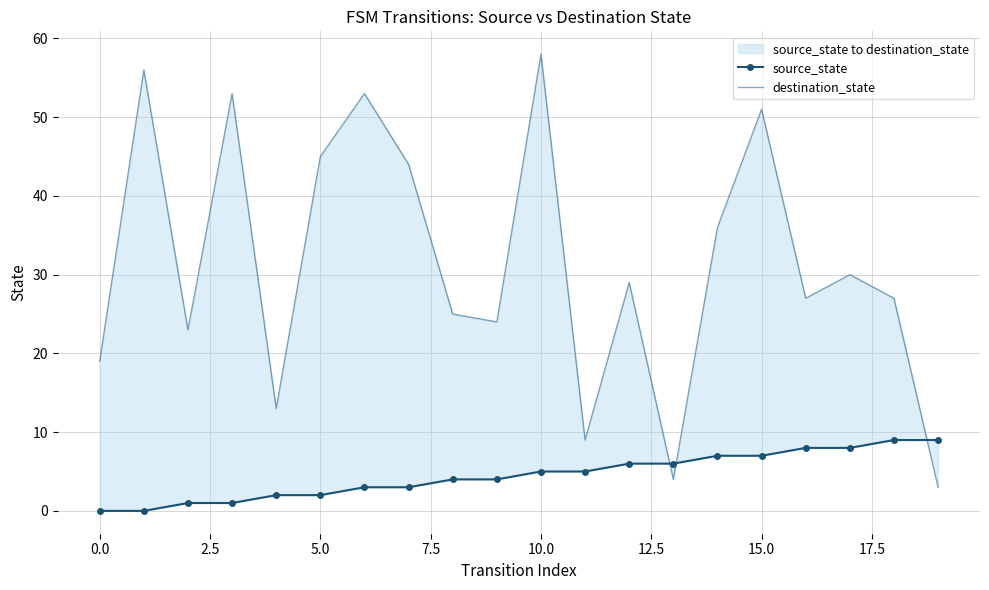

After their last crossing, which series has the higher values: destination_state or source_state?

source_state